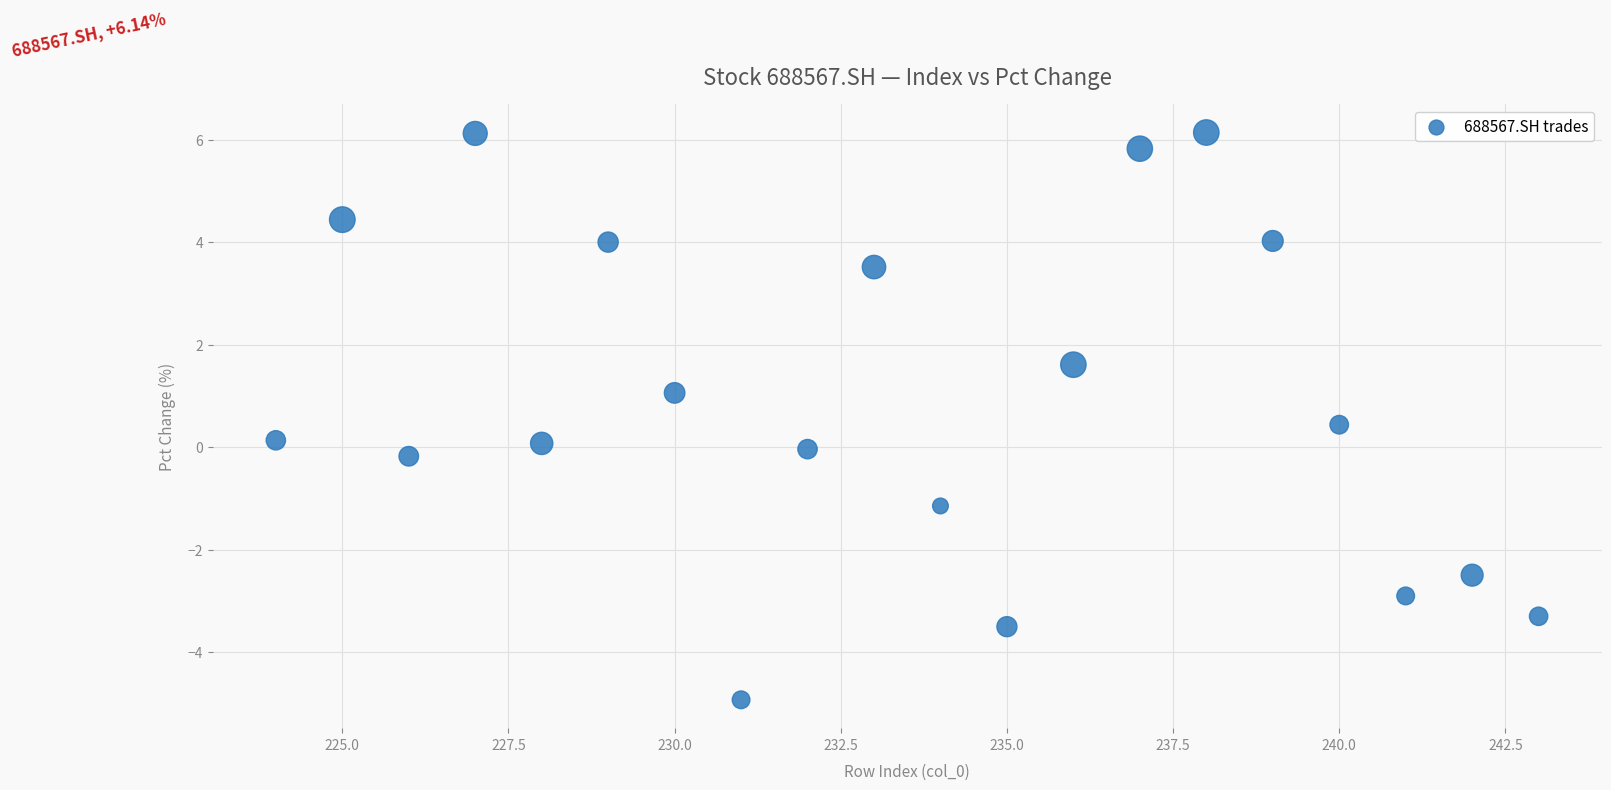

What is the range of X values (max minus min)?

19.0